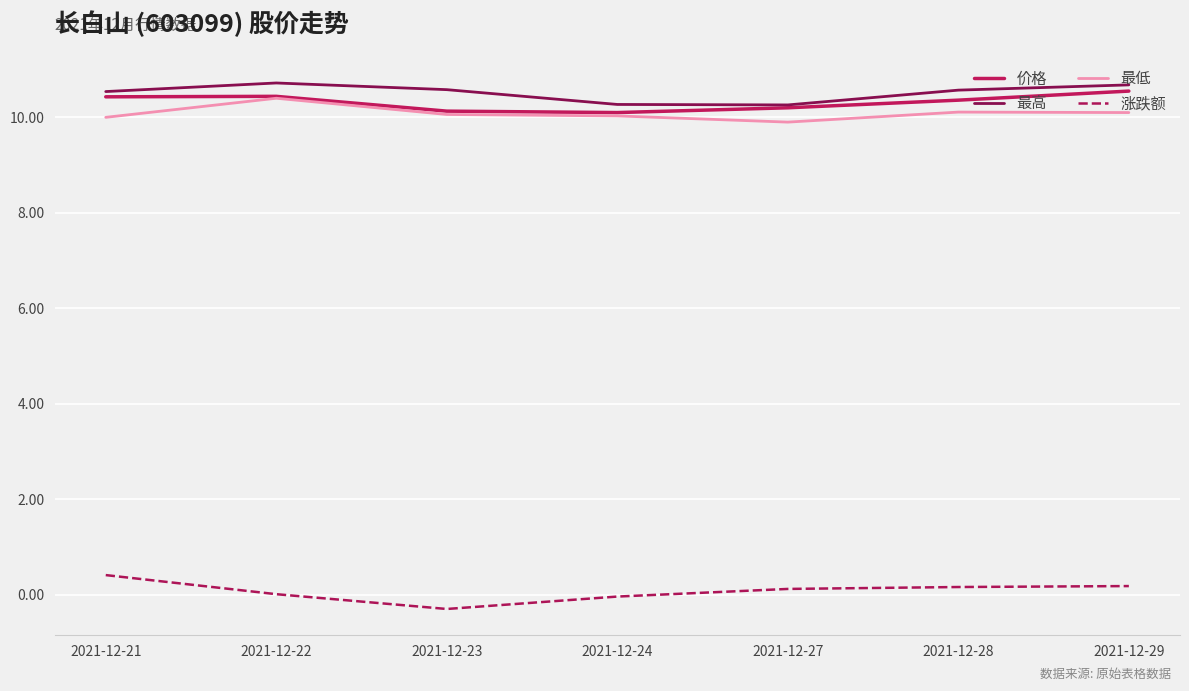

True or false: 最高 and 涨跌额 cross at least once.

False